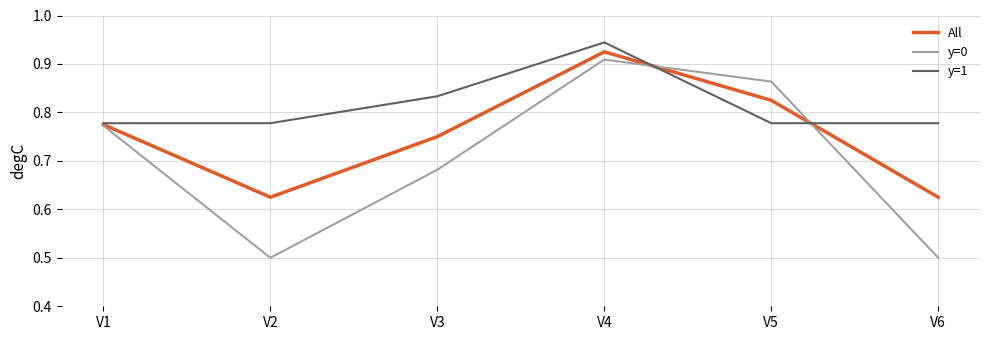

What is the spread (max minus min) of values at V6?

0.3